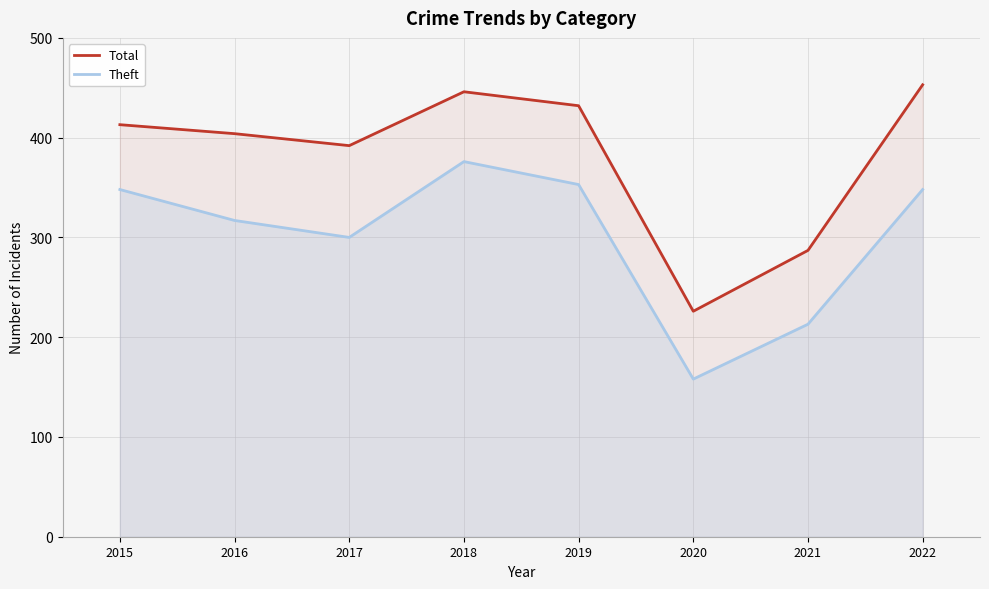

True or false: Theft has more than 2 points higher than both neighbors.

False